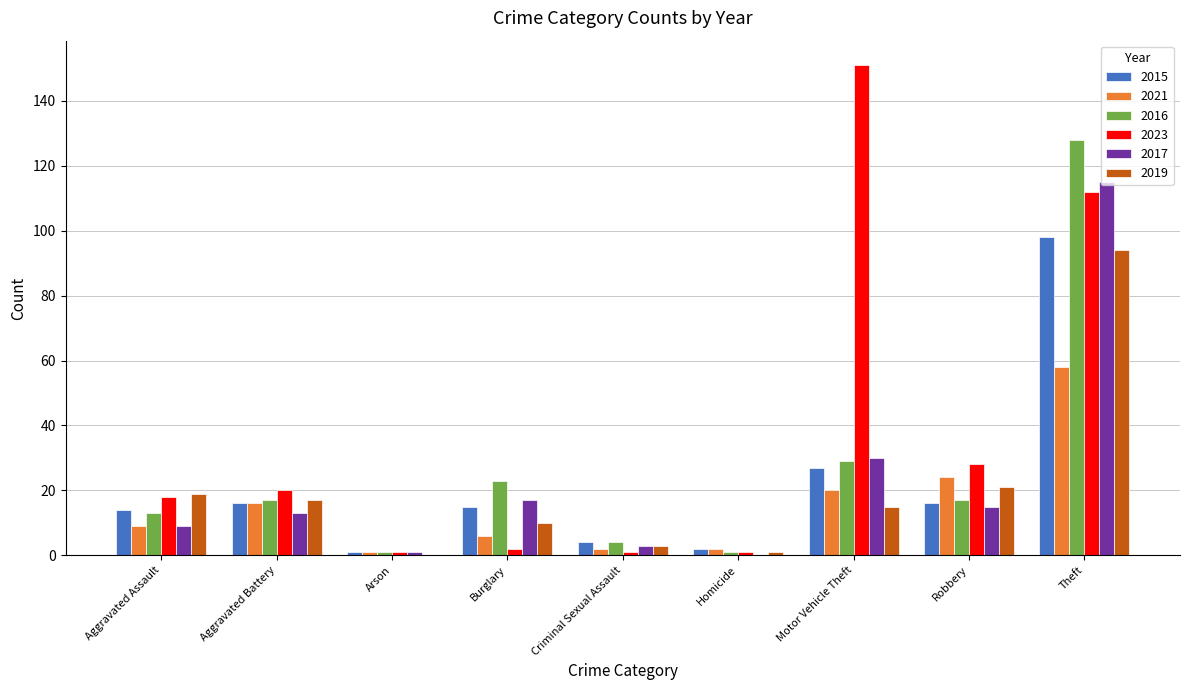

Which category has the highest value in the 2023 series?

Motor Vehicle Theft